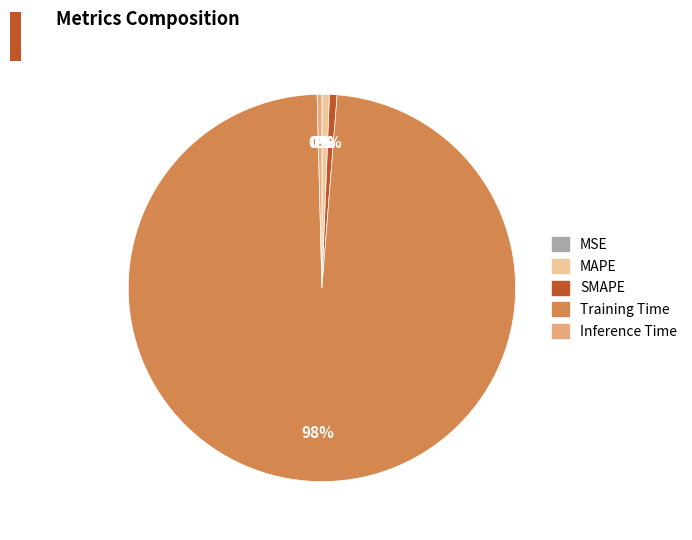

Is there a majority slice in this chart?

Yes